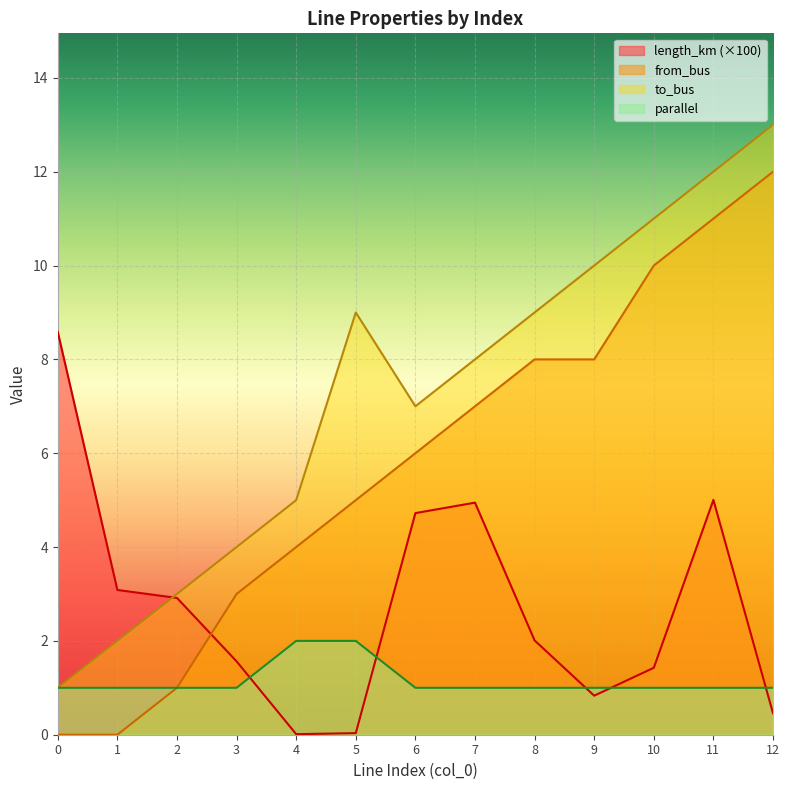

Which series has the largest range (max minus min)?

from_bus